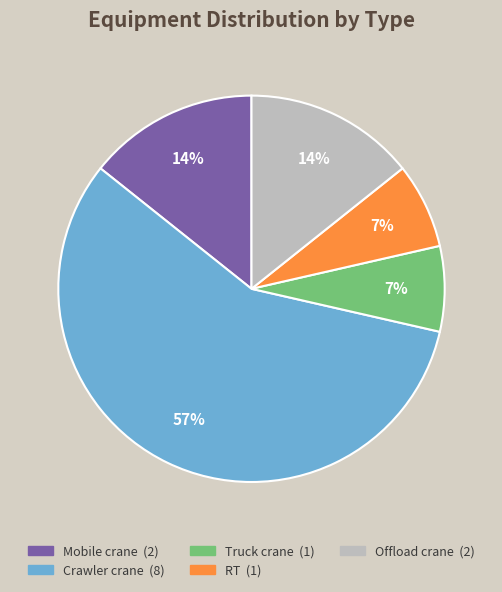

Combined, do Truck crane and RT account for over 50%?

No